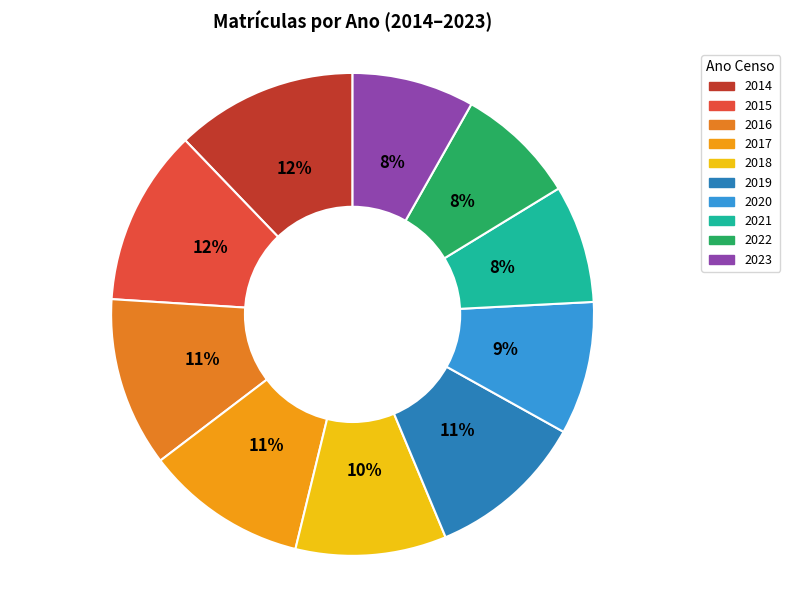

To the nearest percent, what is the difference between the 2018 and 2019 slice percentages?

1%